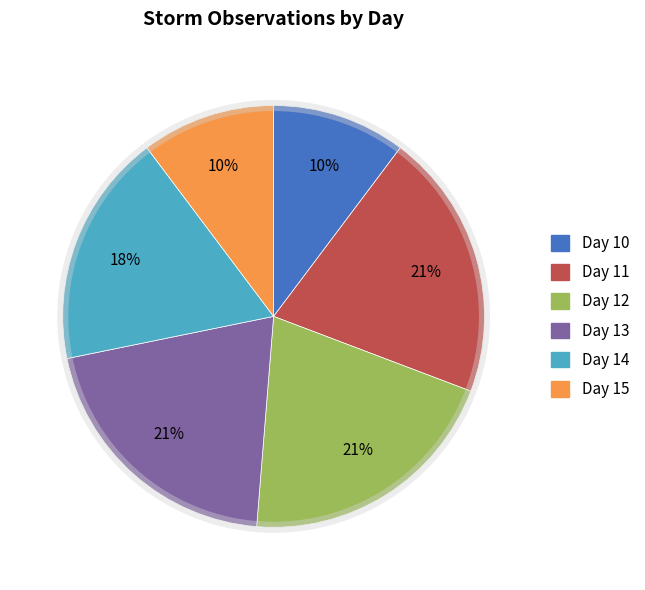

To the nearest percent, what is the average slice percentage?

17%